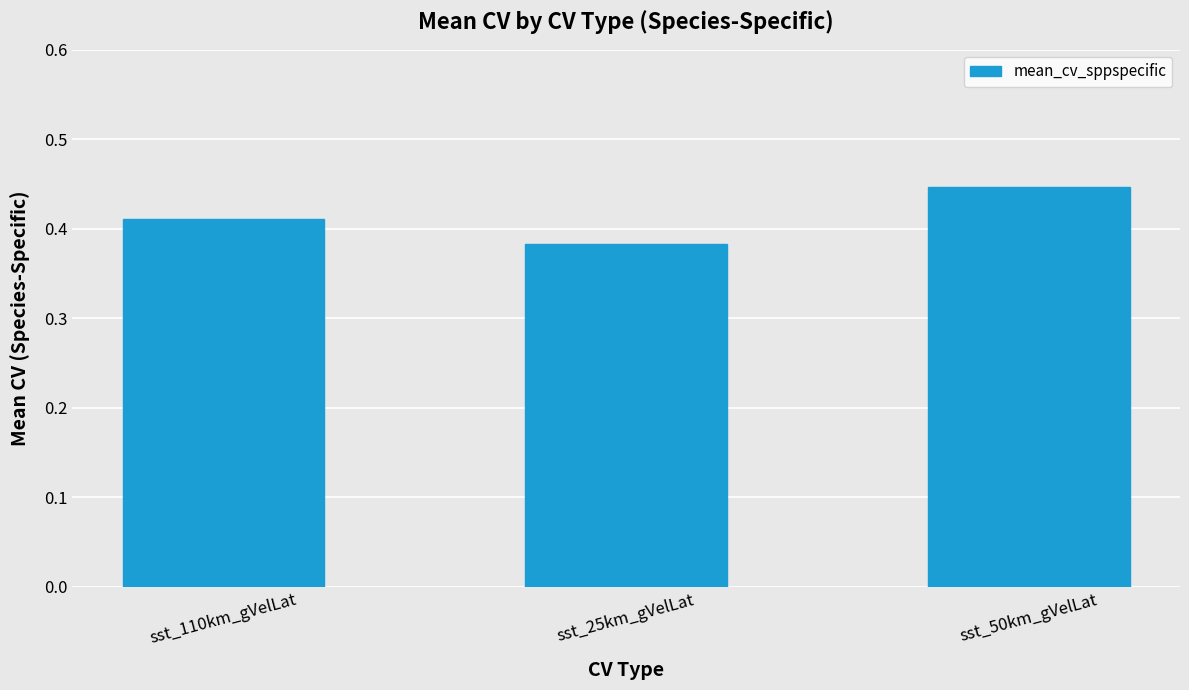

The value at sst_50km_gVelLat is 0.3. True or false?

False